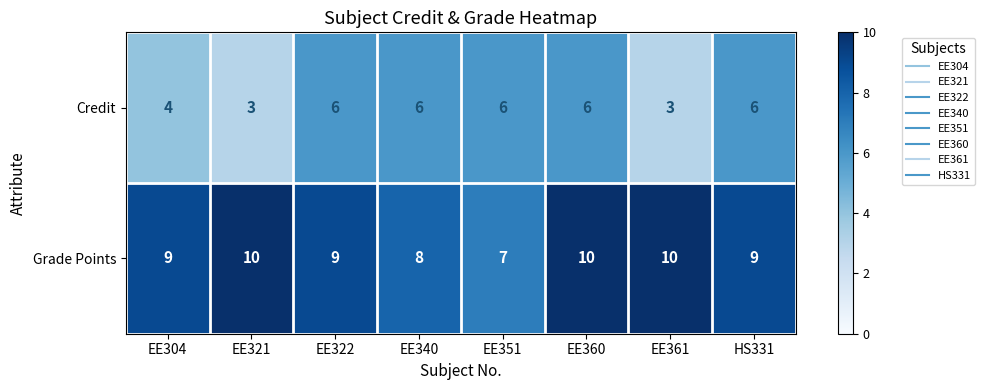

List the series in order of their peak value, lowest first.

Credit, Grade Points